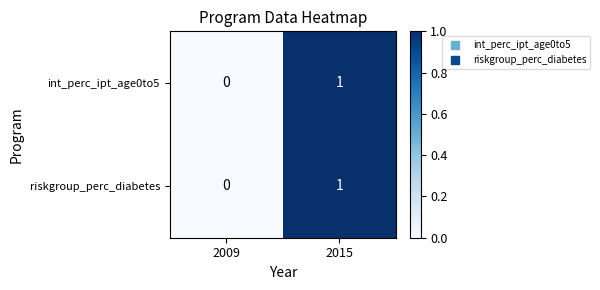

At which category is the sum across all series the highest?

2015